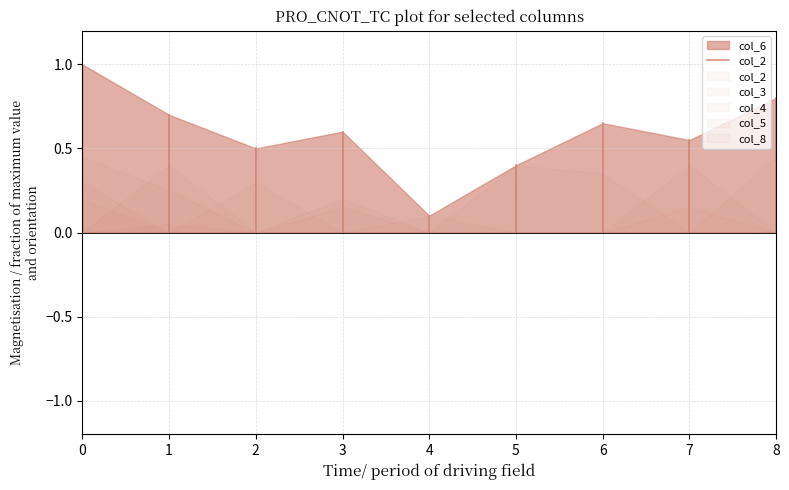

True or false: the data shows 0.7 at 1.

True